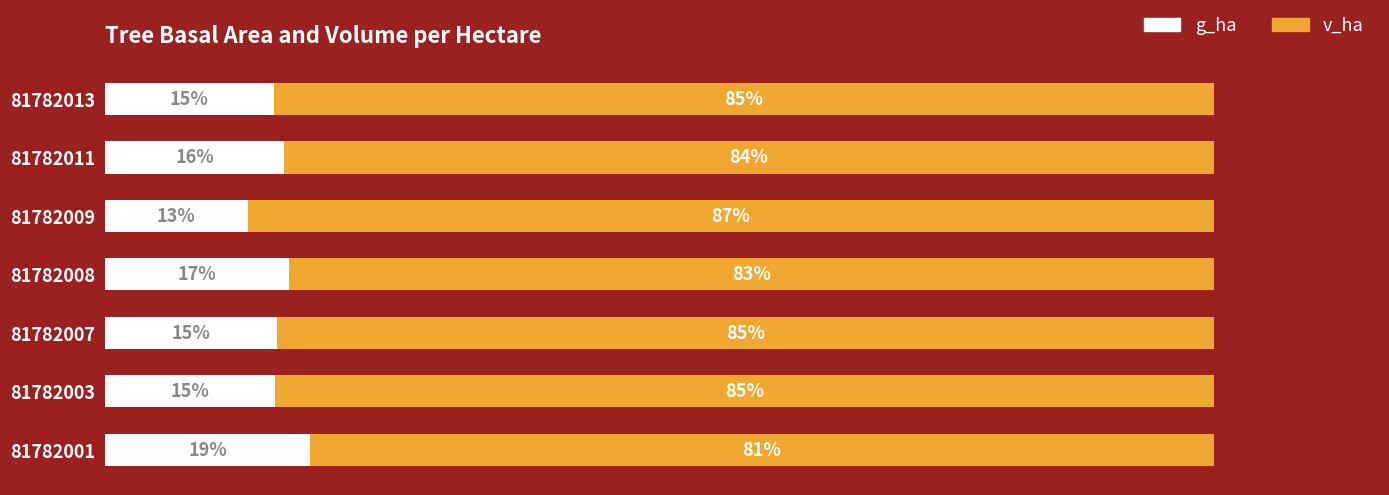

What are all the series names shown in the legend?

g_ha, v_ha